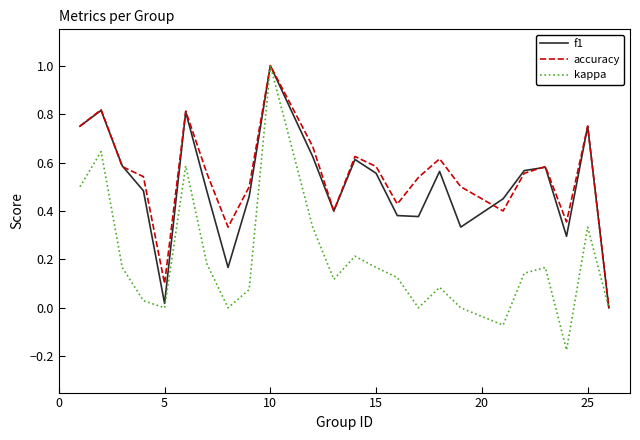

Which series has the widest spread of values?

kappa